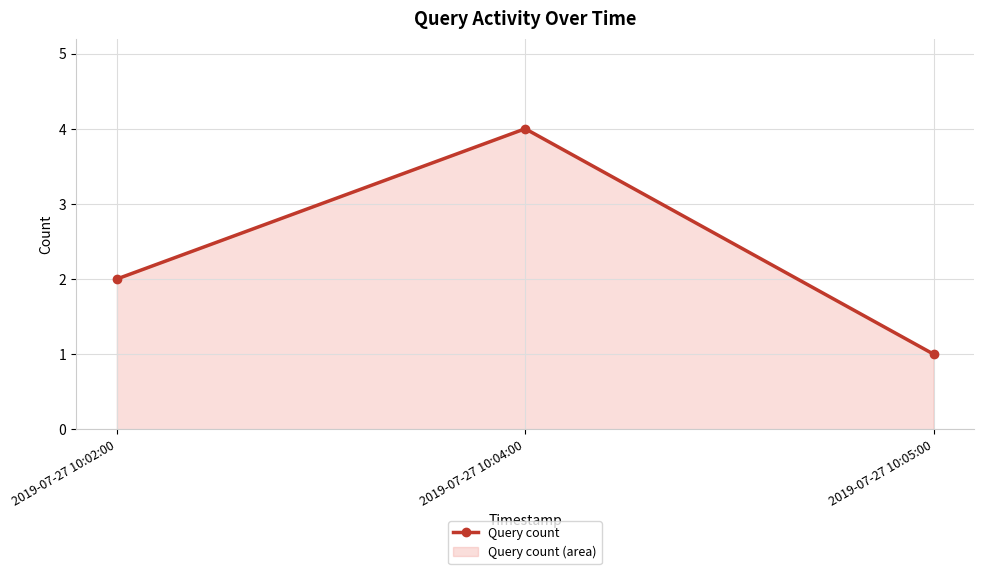

How many lines are shown in the chart?

1